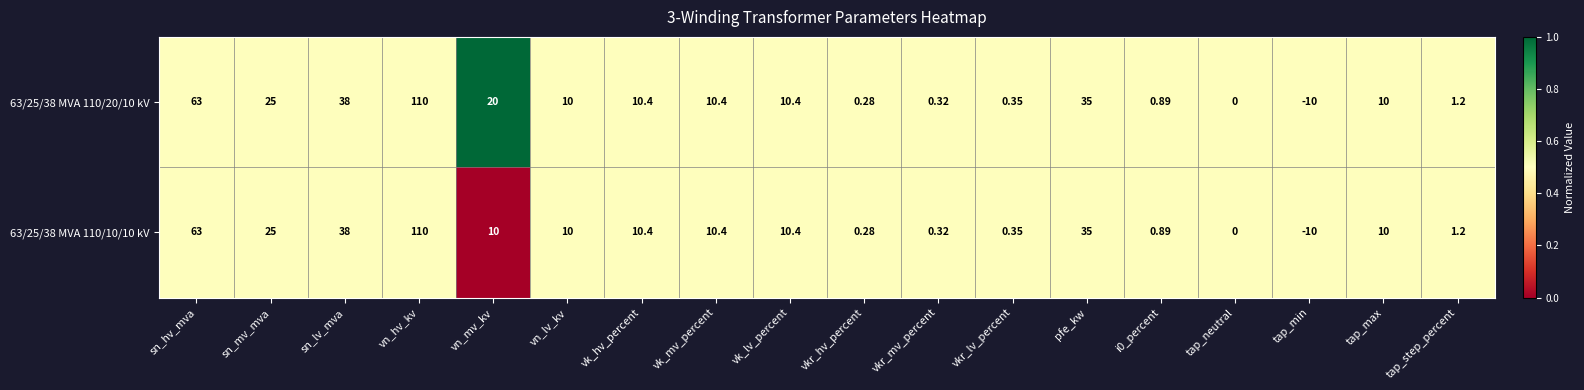

At which label does 63/25/38 MVA 110/20/10 kV reach its peak?

vn_hv_kv